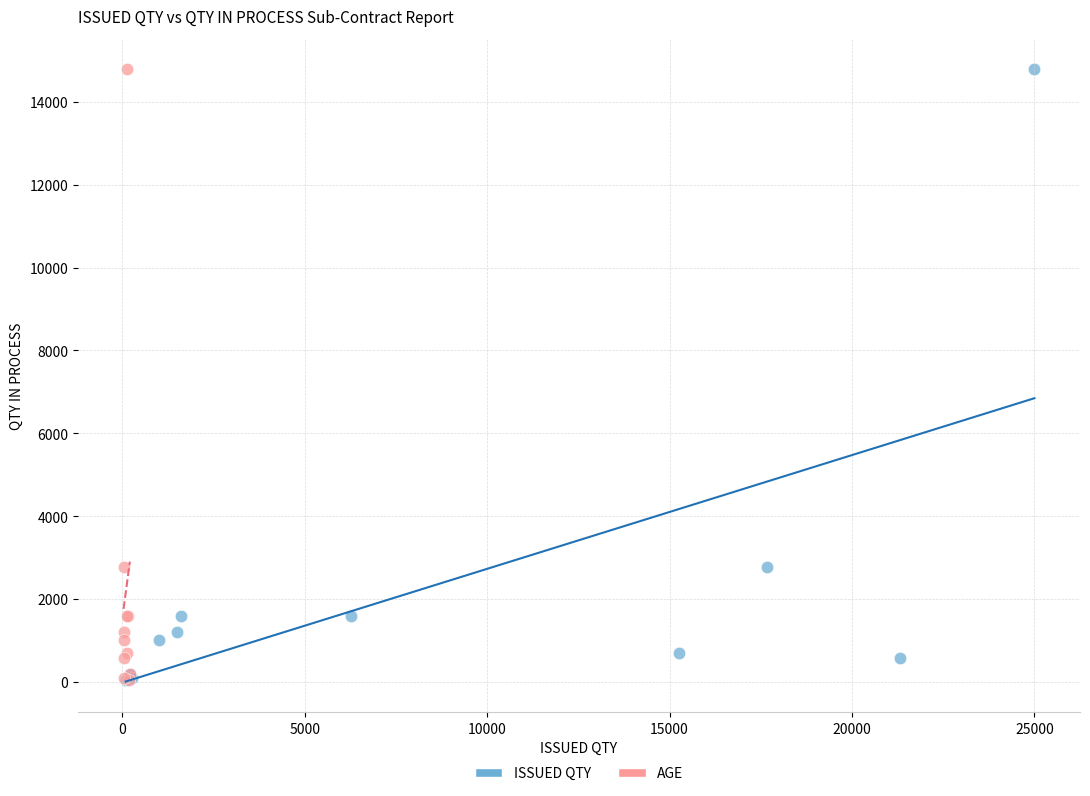

What are all the series names shown in the legend?

ISSUED QTY, AGE